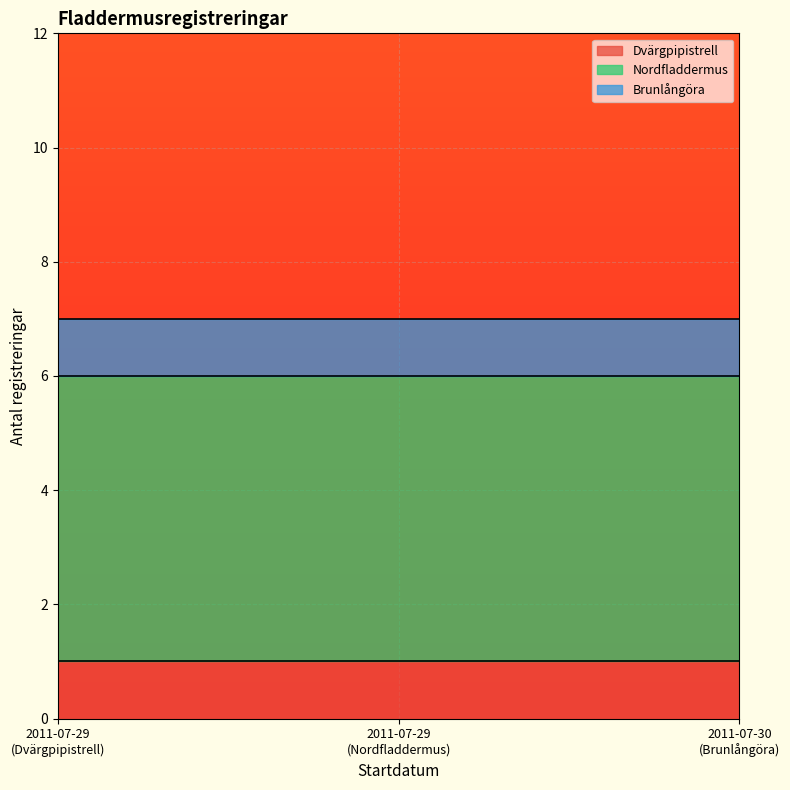

The Nordfladdermus series shows 5 at 2011-07-29. True or false?

True